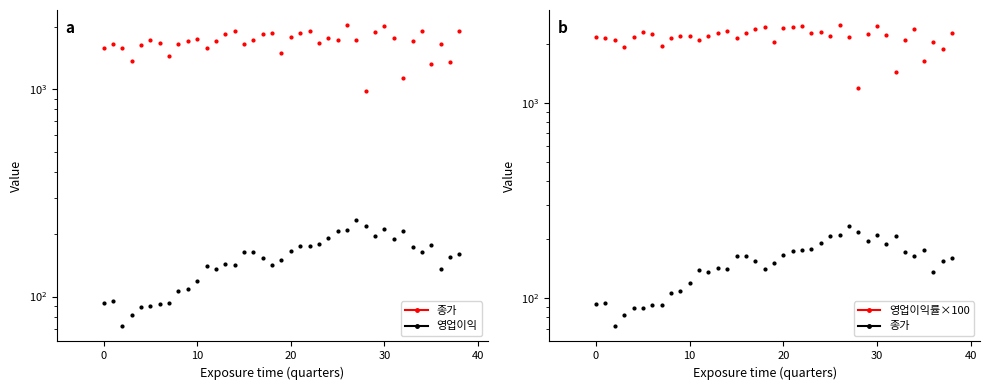

Rank the series by their maximum value, from lowest to highest.

종가, 영업이익, 영업이익률×100